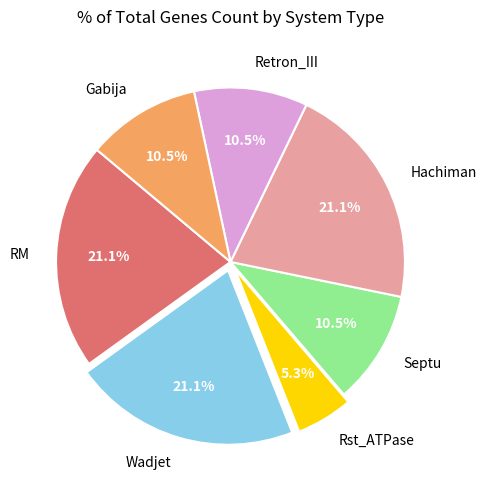

Is there any slice that represents more than half of the pie?

No